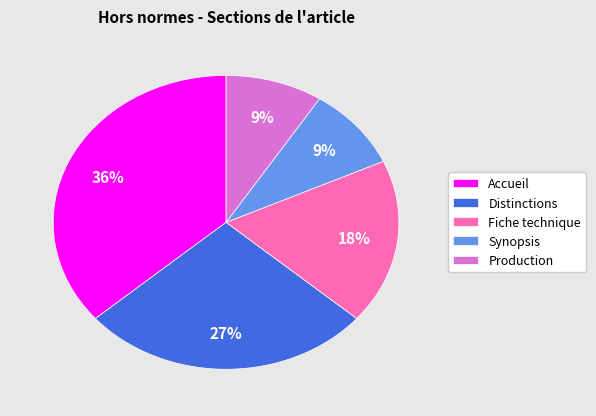

Between Production and Distinctions, which is larger?

Distinctions